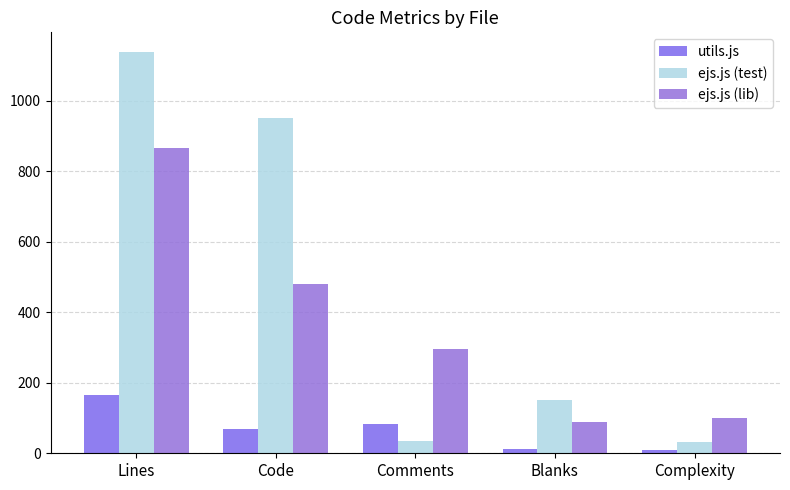

What is the sum of all ejs.js (lib) values?

1833